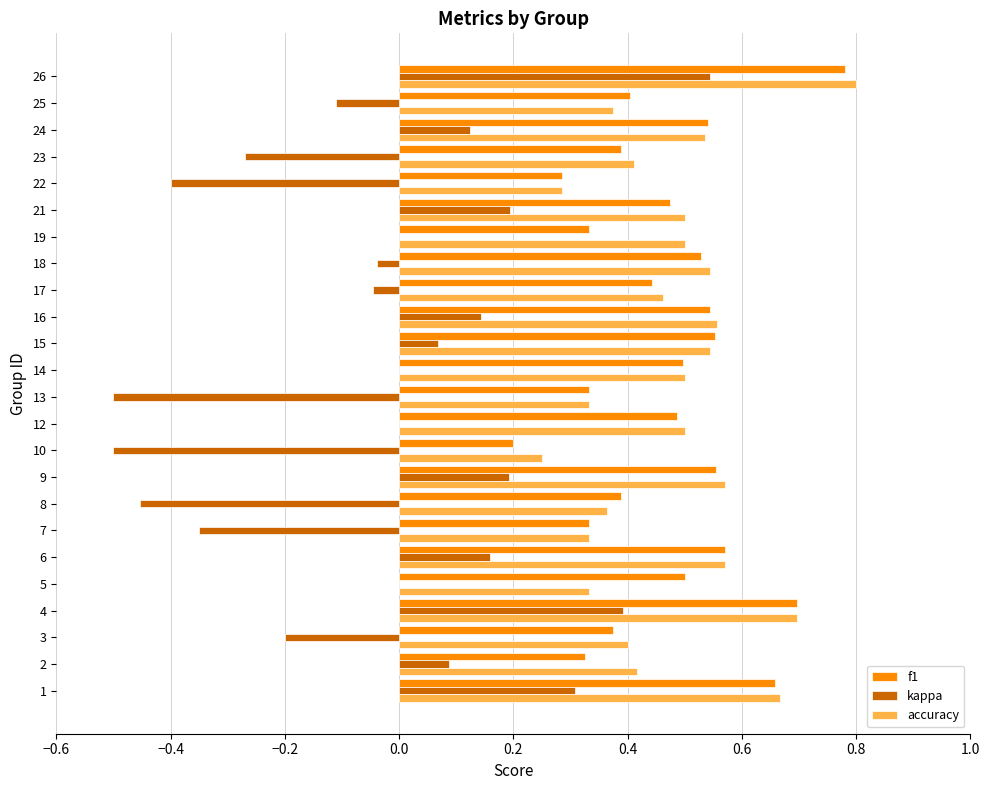

At which category is the sum across all series the highest?

26